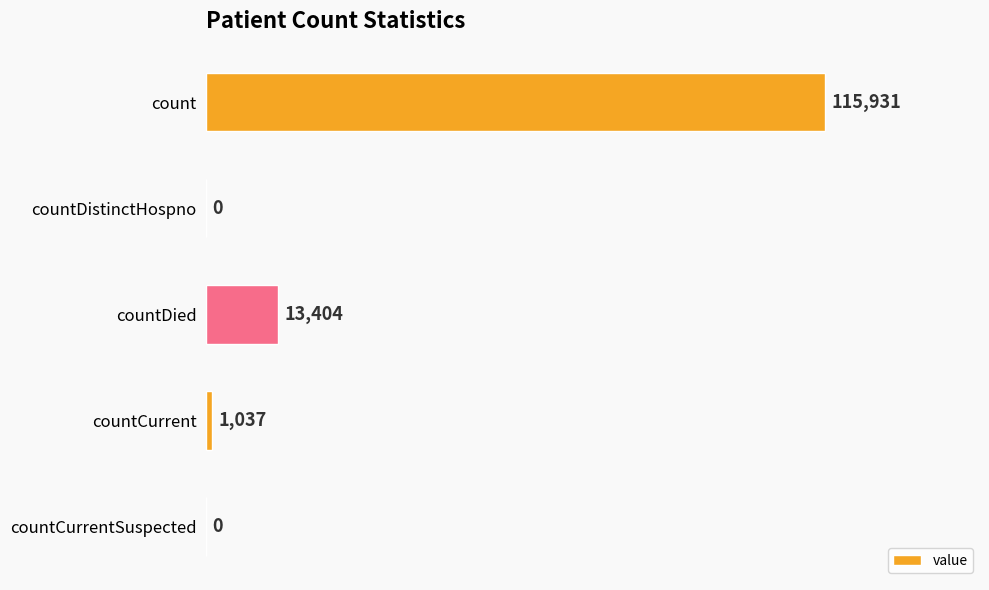

How many categories are shown in the chart?

5